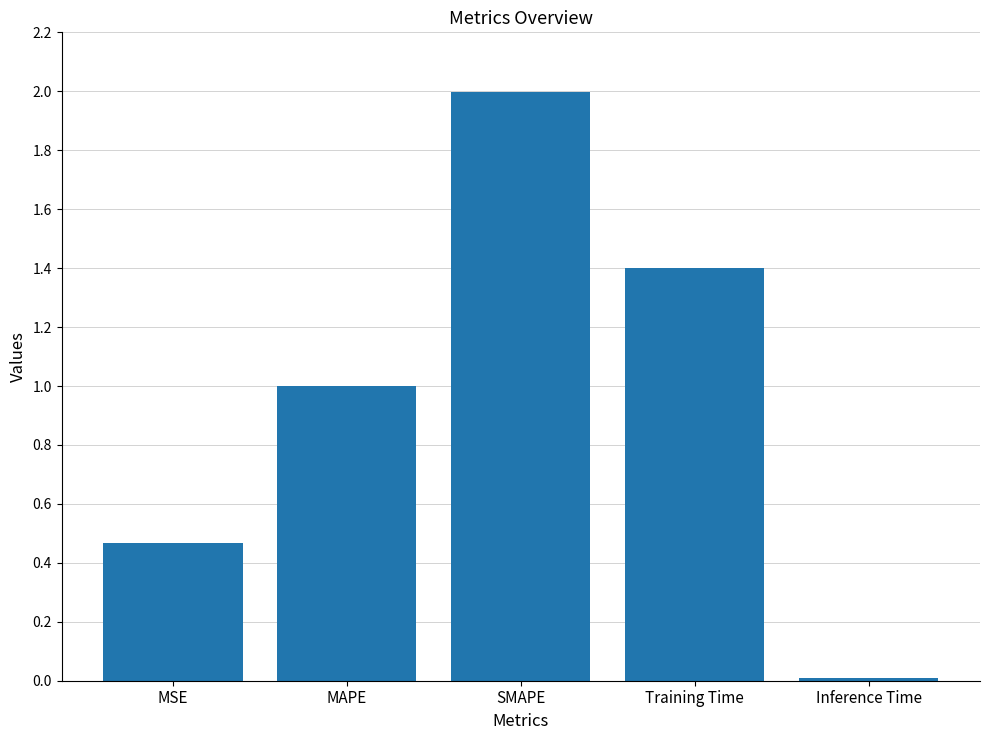

What is the value of the 2nd bar from the left?

1.0